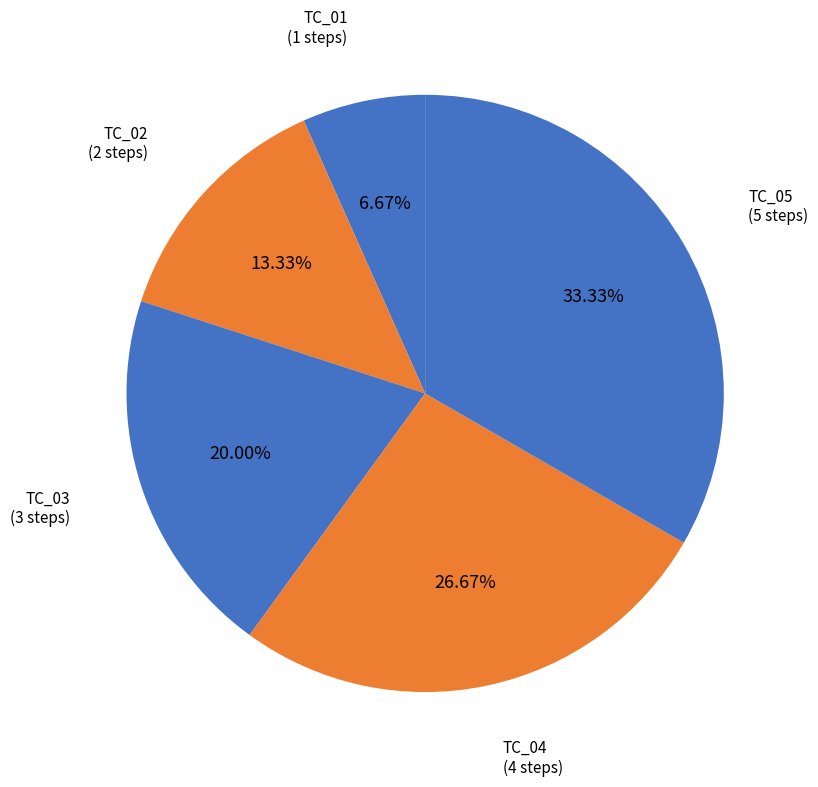

Does any single category account for the majority?

No